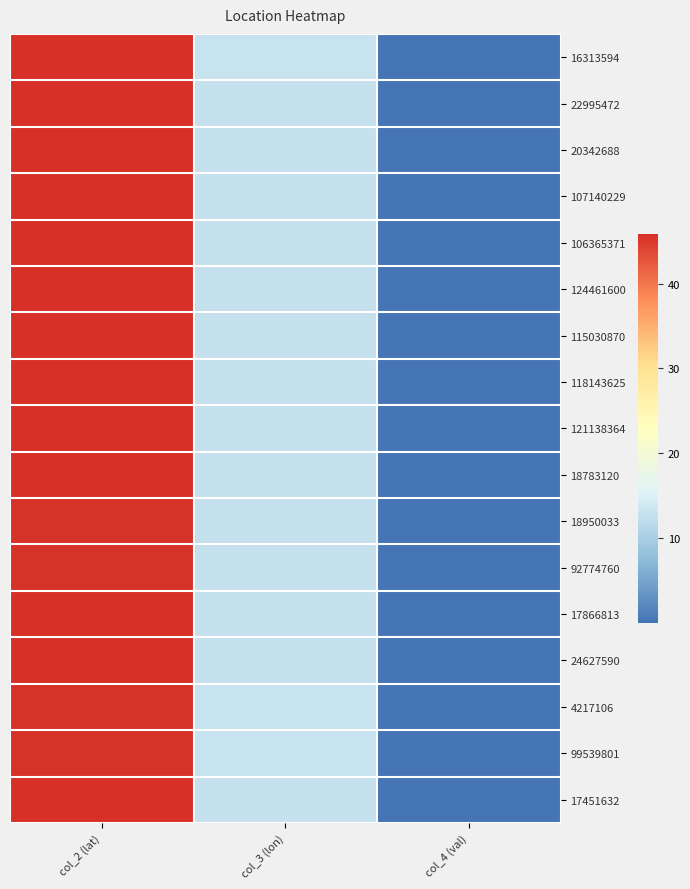

Rank the categories by 22995472 value from highest to lowest.

col_2 (lat), col_3 (lon), col_4 (val)